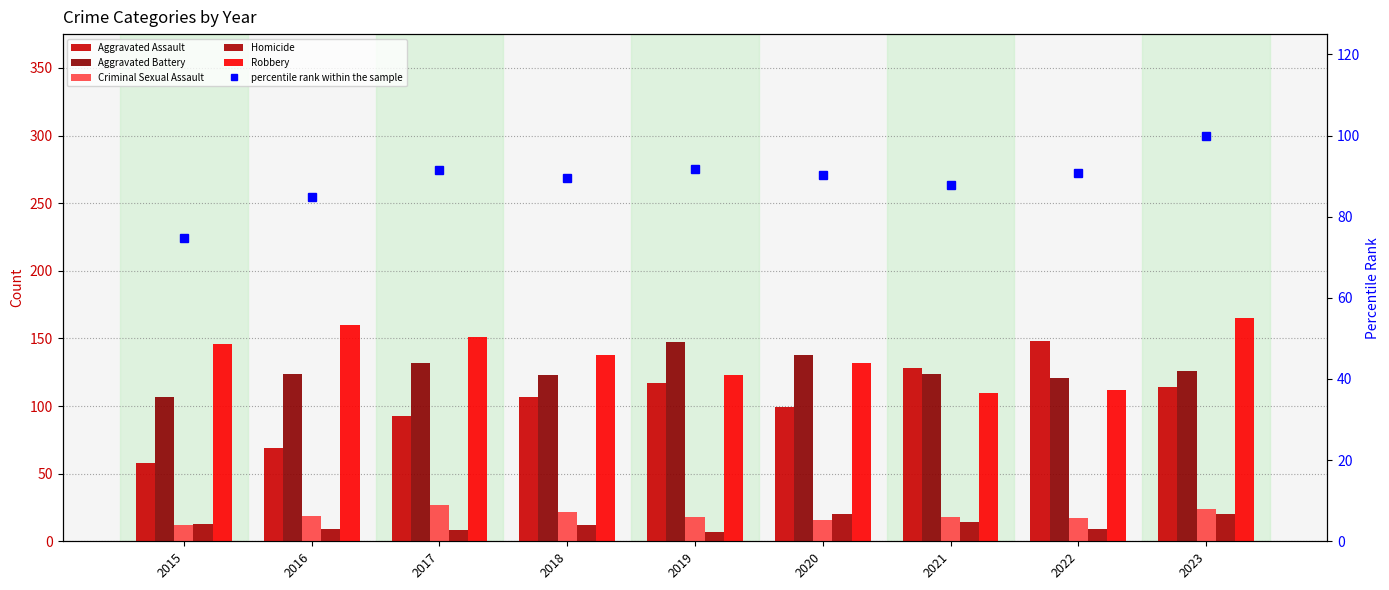

Is the value of Robbery at 2017 greater than the value of Aggravated Battery at 2015?

Yes